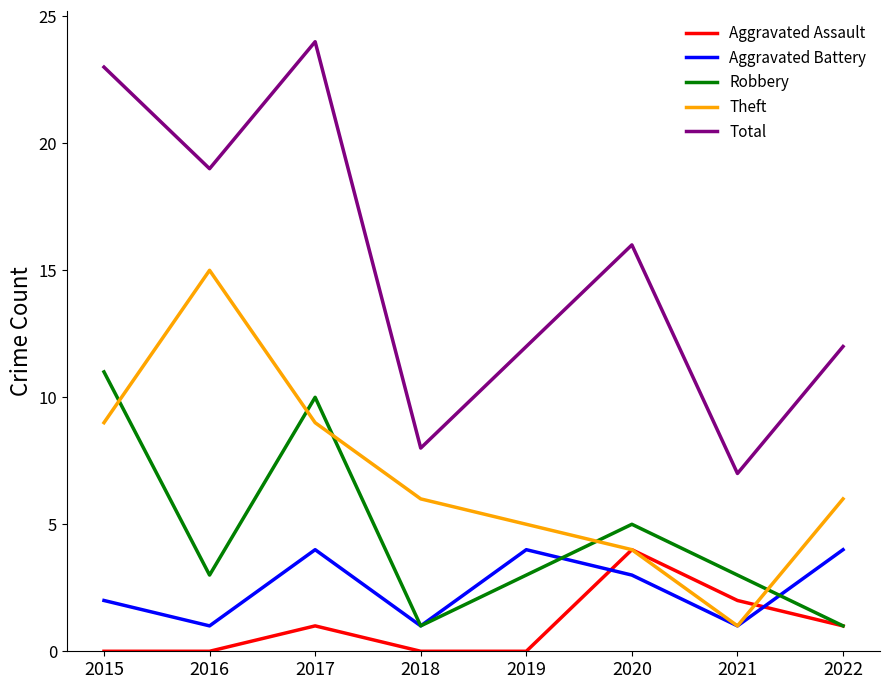

What is the difference between the Aggravated Assault values at 2021 and 2015?

2